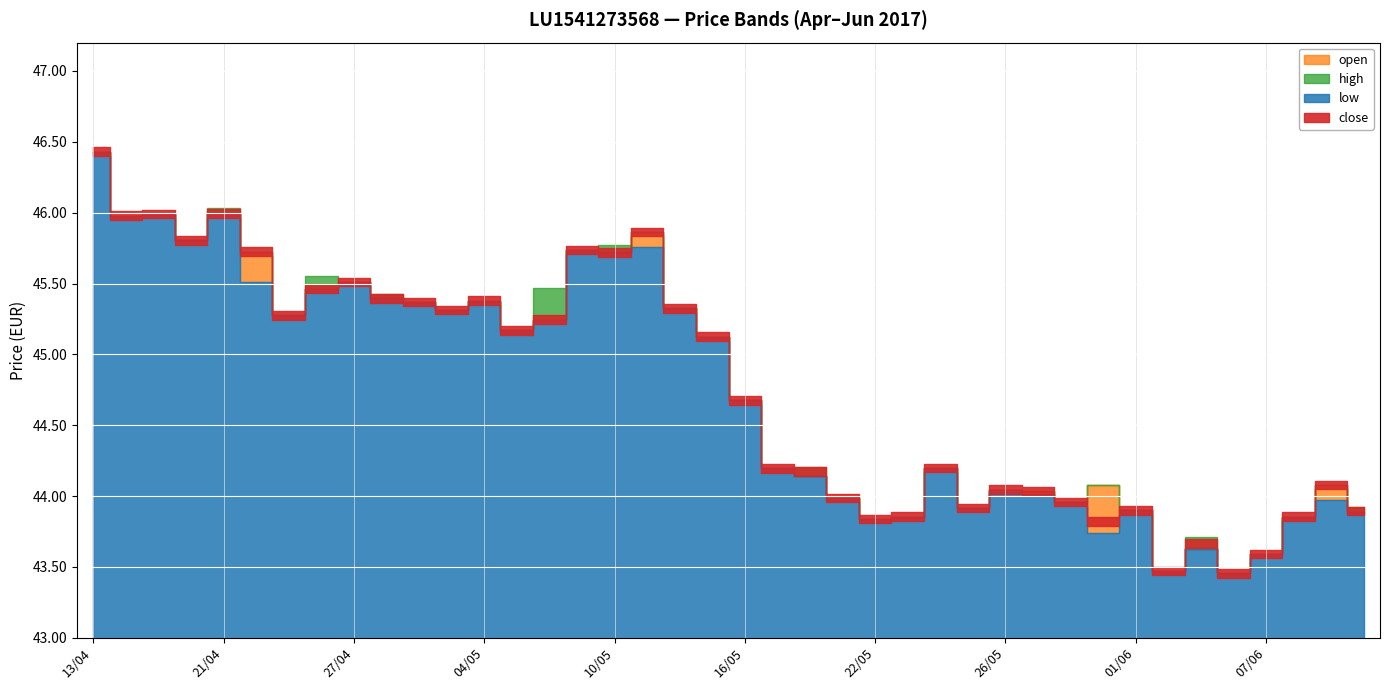

Between 16/05 and 12/05, which is larger?

12/05